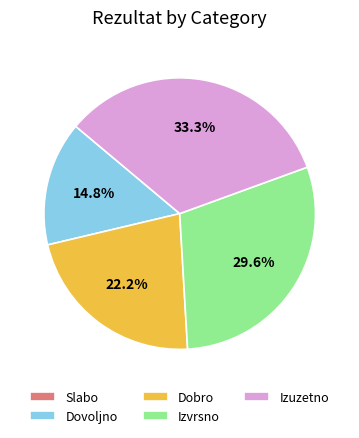

True or false: Izvrsno accounts for 30% of the total.

True